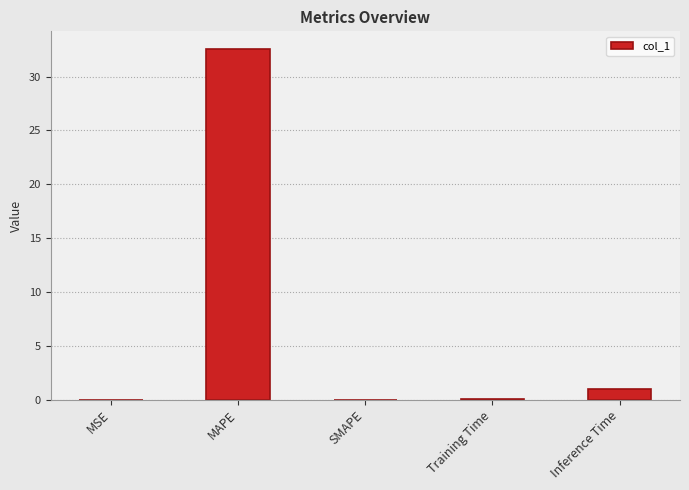

Which category has the highest value across all series?

MAPE